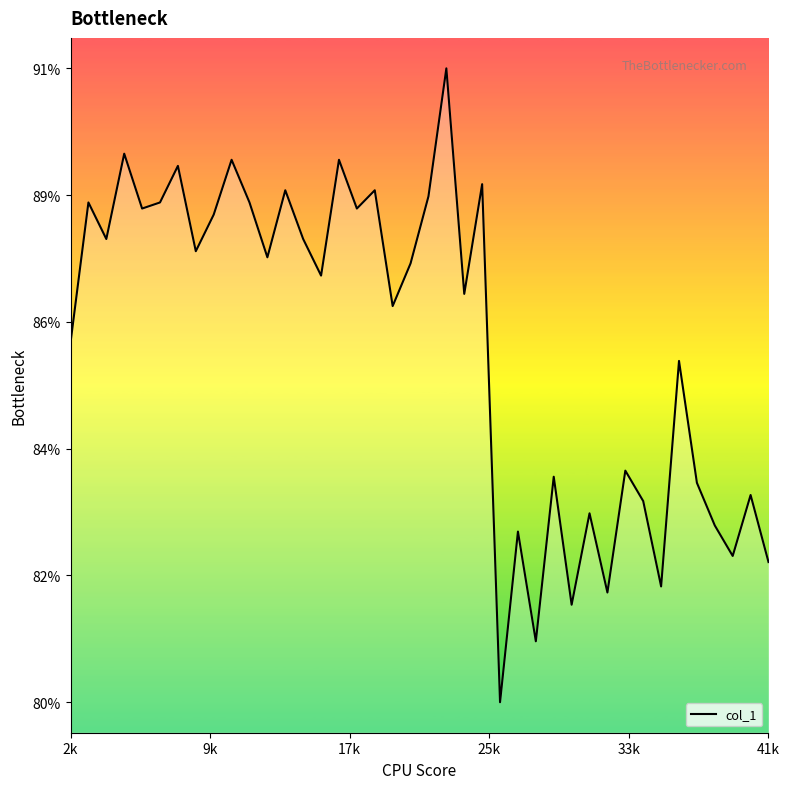

Does the chart display data point markers on the line(s)?

No